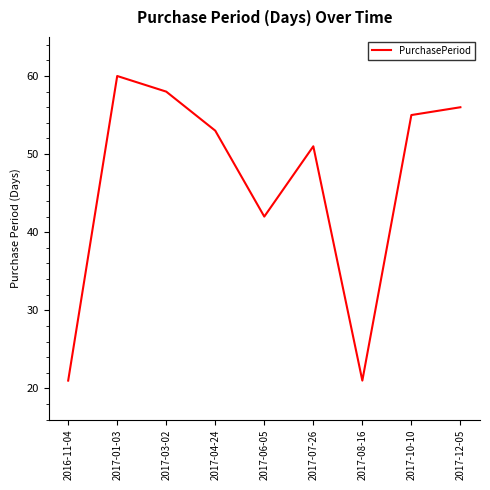

Reading left to right, what are all the values shown in this chart?

21	60	58	53	42	51	21	55	56